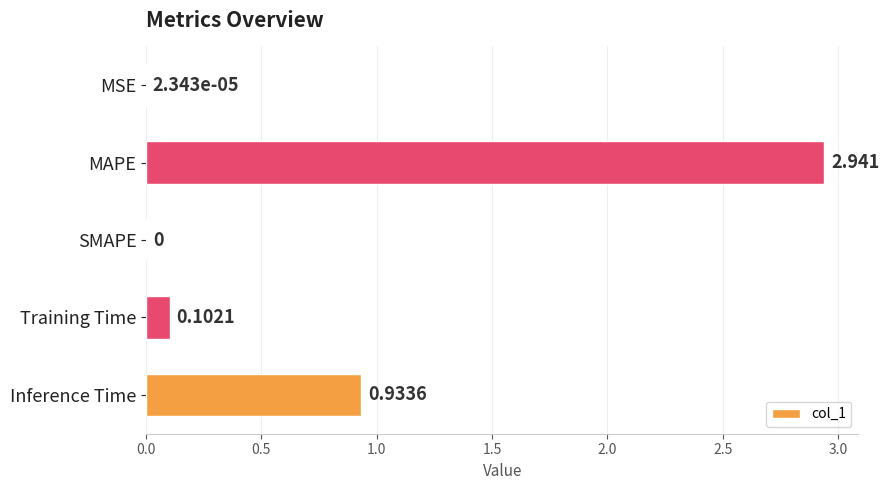

Which label corresponds to the largest value in the chart?

MAPE